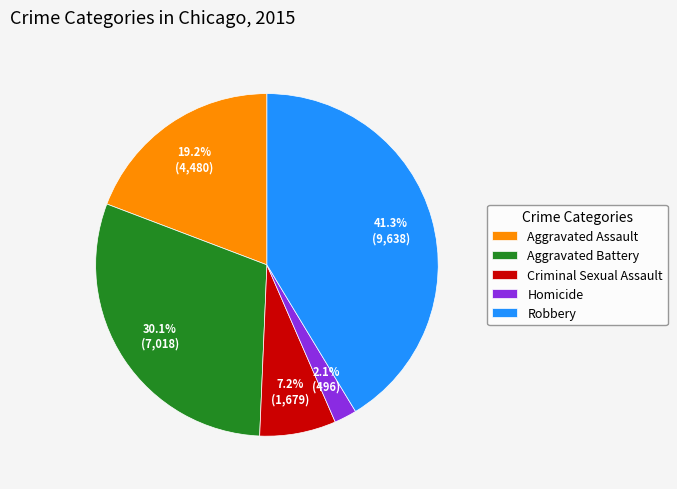

Count the number of slices in the pie.

5